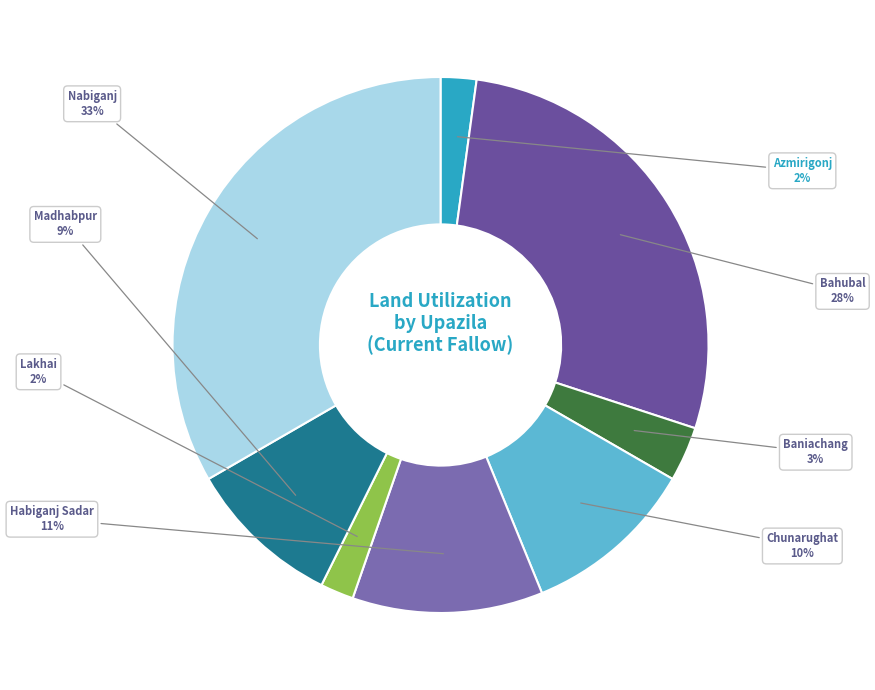

Does any single category account for the majority?

No